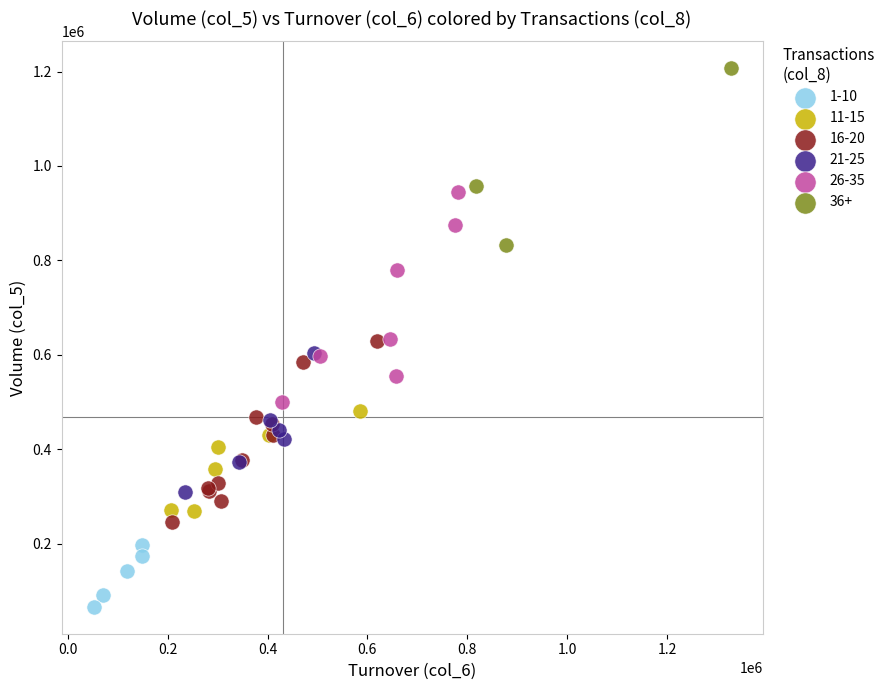

Which series contains the lowest Y value?

1-10